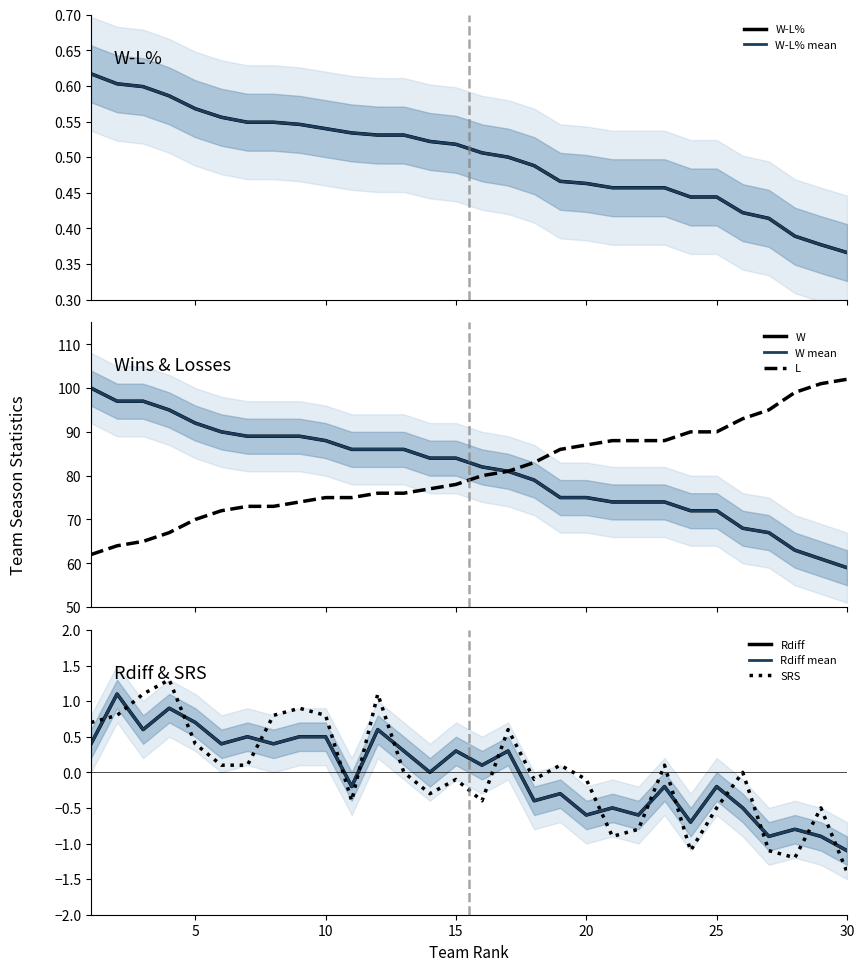

The W-L% series shows 0.6 at 3. True or false?

True